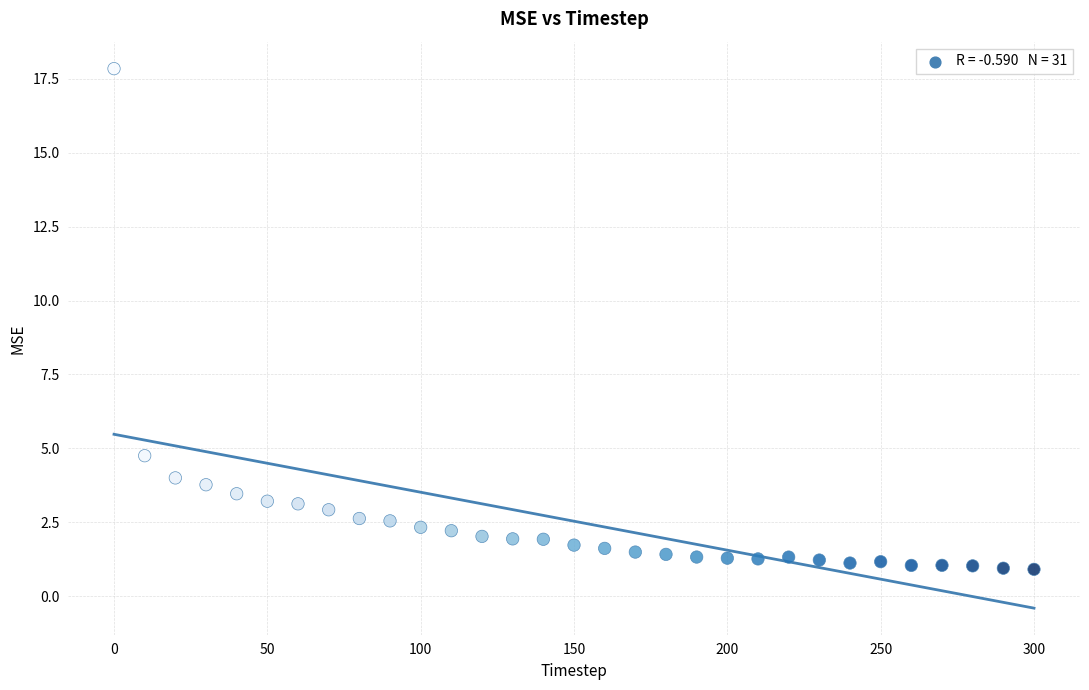

What is the range of Y values (max minus min)?

16.9